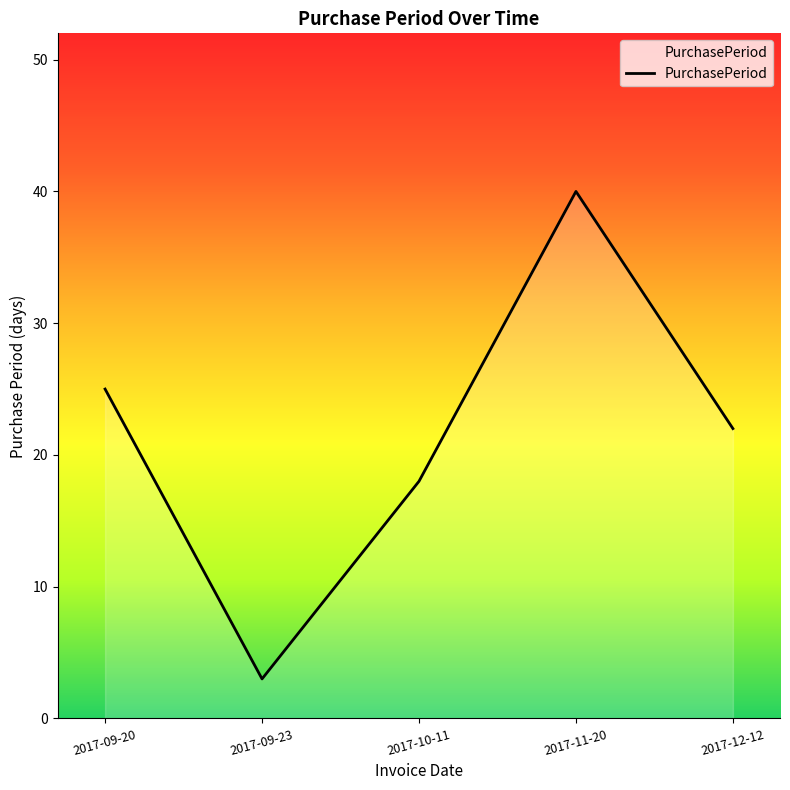

What is the difference between the second highest and second lowest values?

7